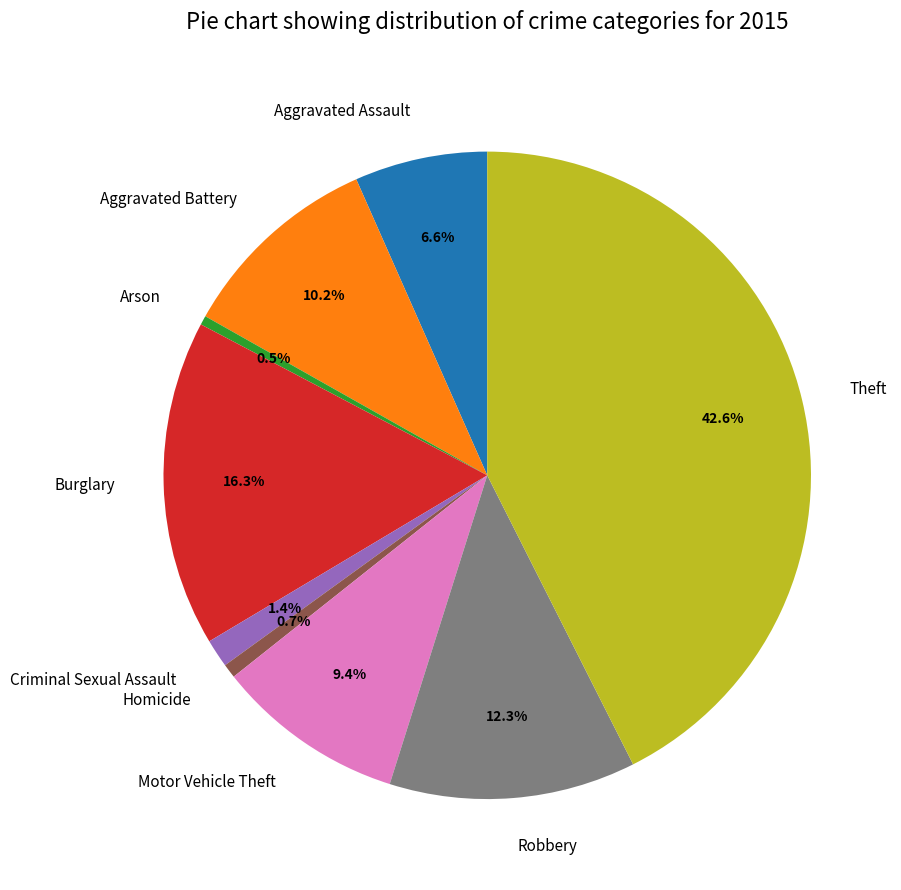

What is the total percentage of Robbery and Criminal Sexual Assault?

13.7%